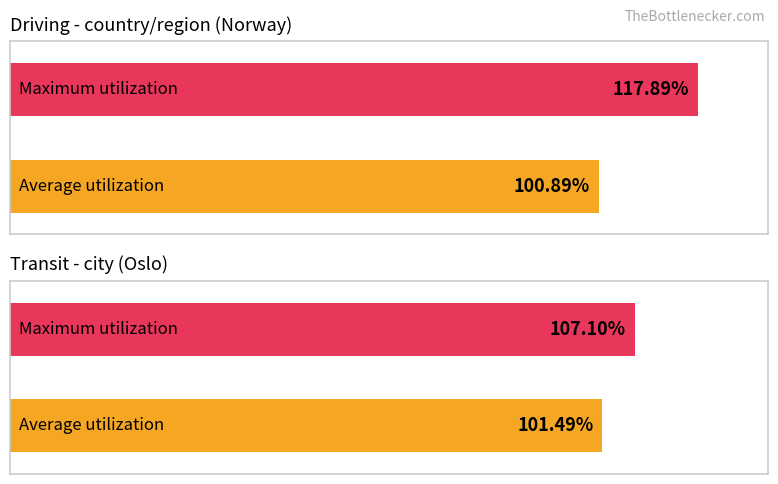

Which series has the widest spread of values?

driving